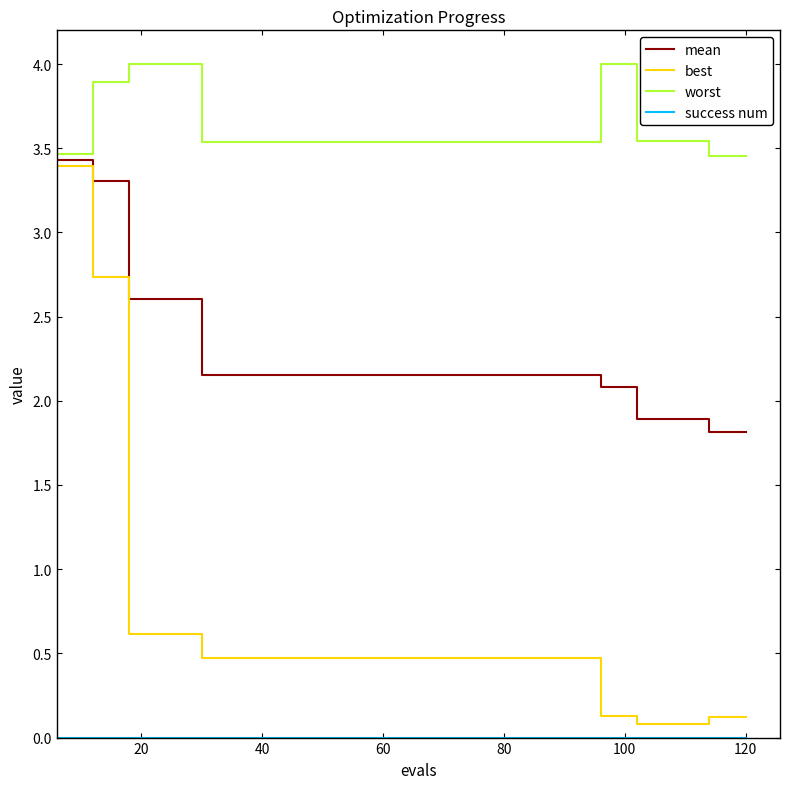

Which series has the widest spread of values?

best